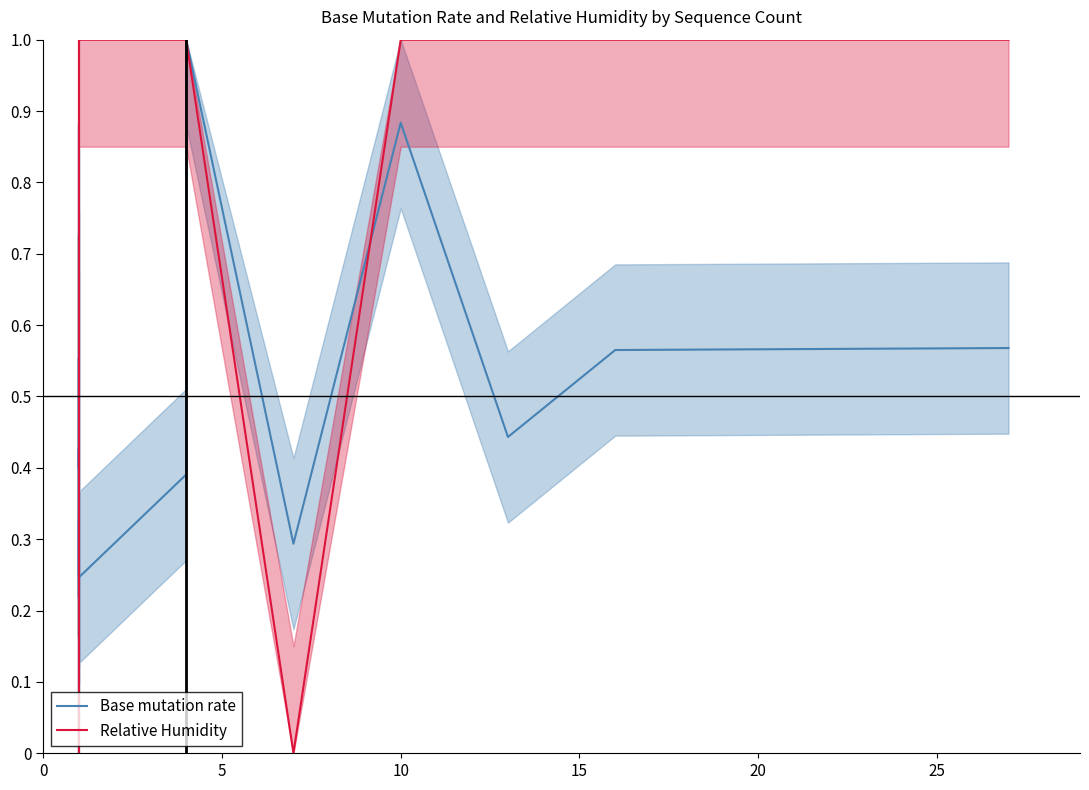

The Relative Humidity series shows 1.6 at 10. True or false?

False